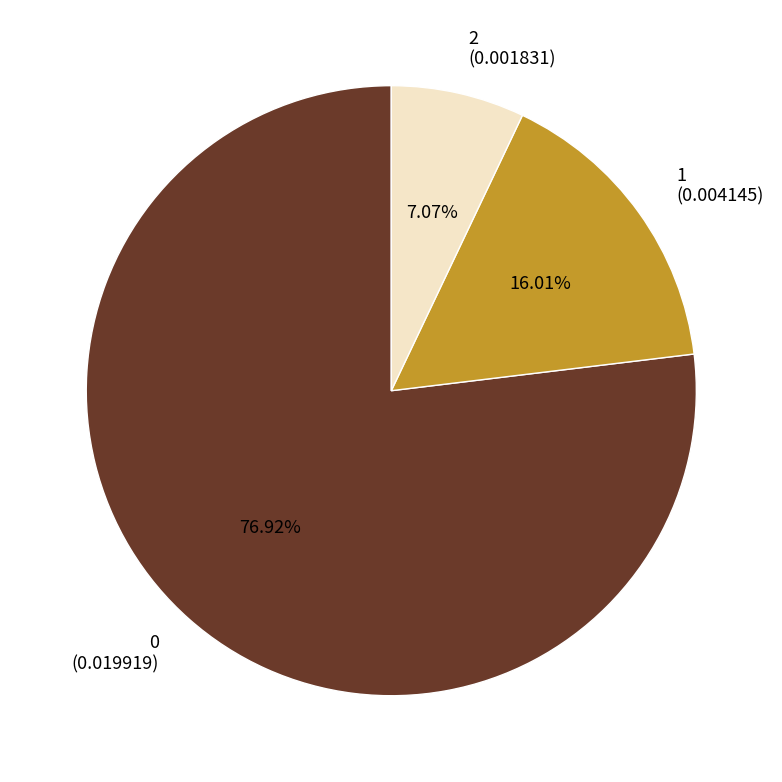

To the nearest percent, what is the difference between the largest and smallest slice percentages?

70%